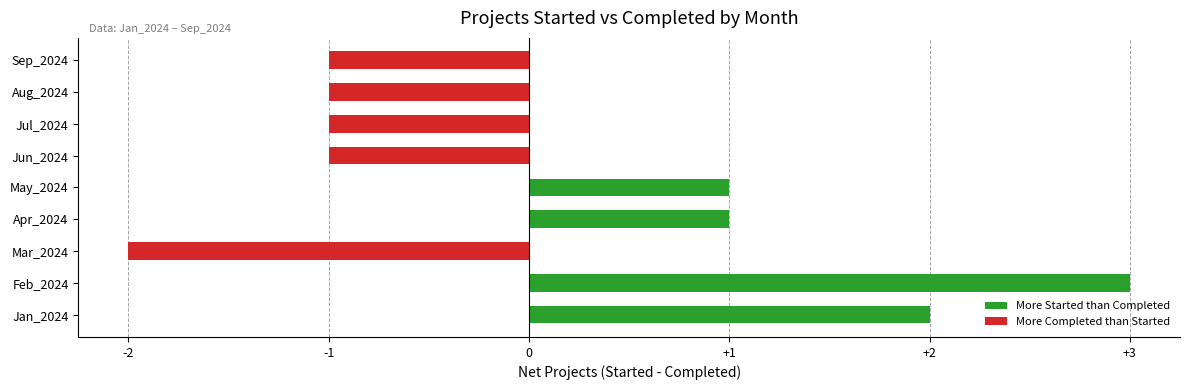

How many series are shown in this chart?

1